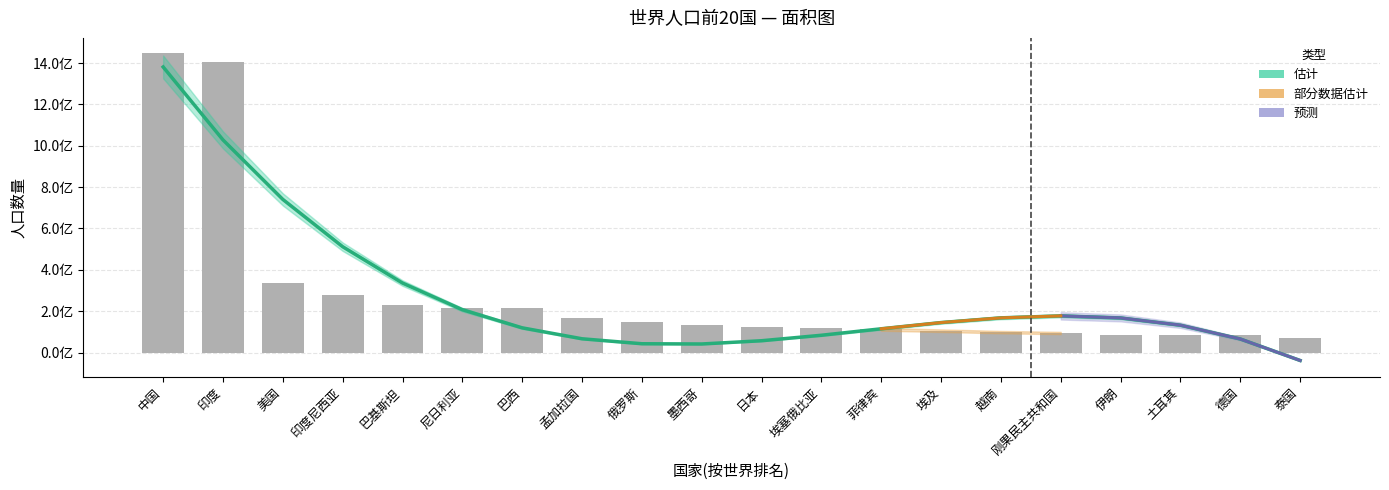

Where is the data nearest to the value 758672251?

美国